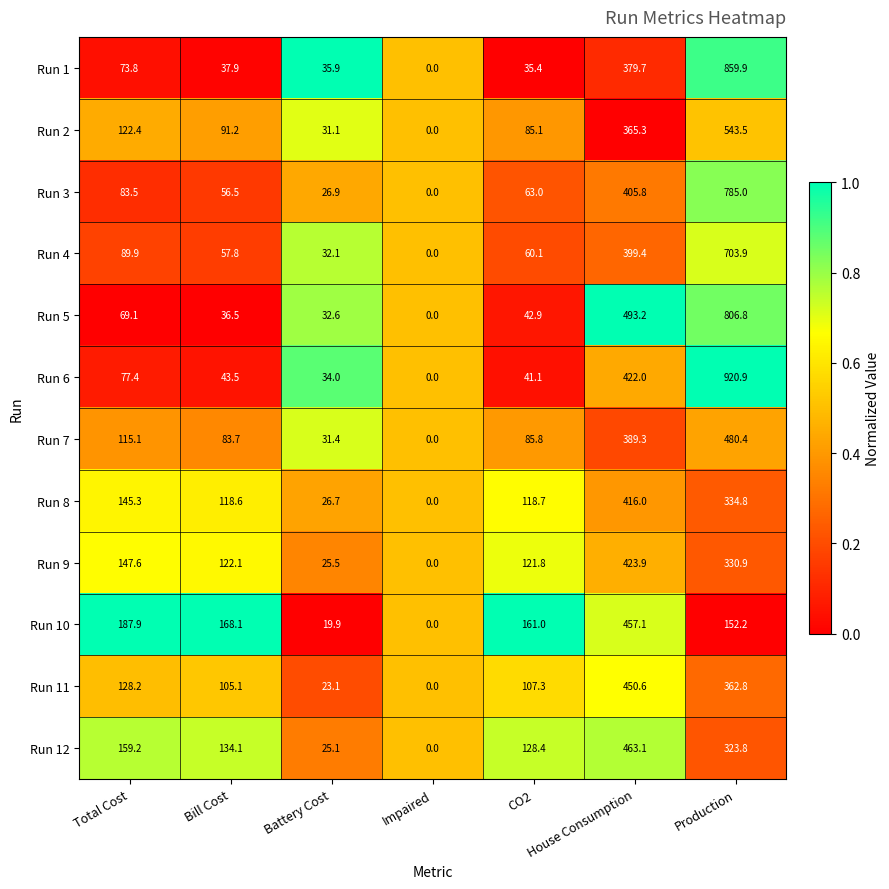

What is the spread (max minus min) of values at CO2?

125.6